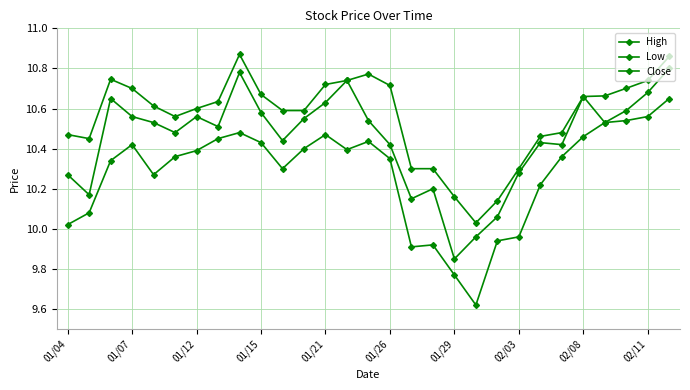

Is this an area chart (filled region under the line)?

No